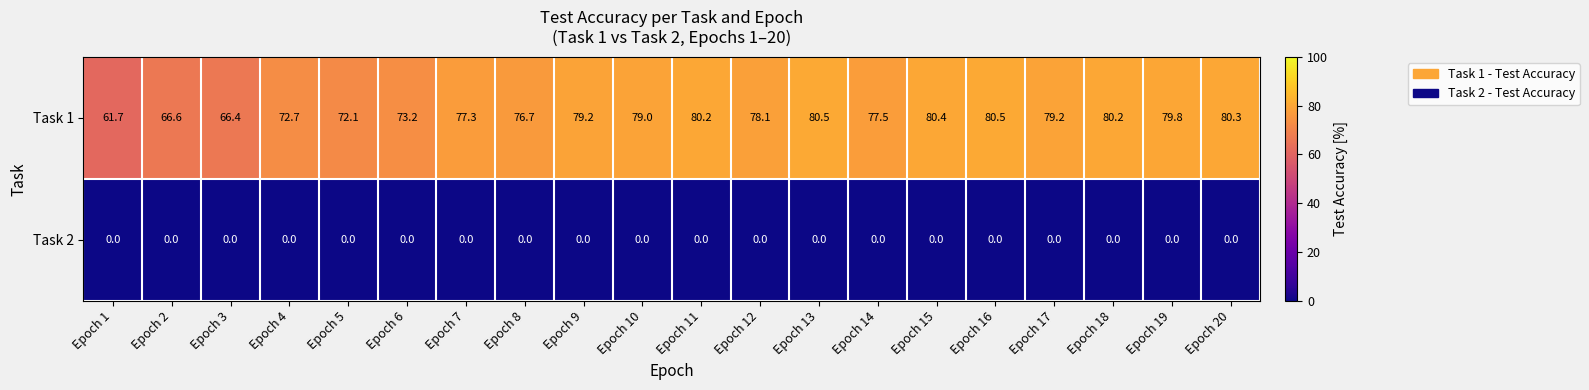

List the series in order of their overall mean, lowest first.

Task 2, Task 1